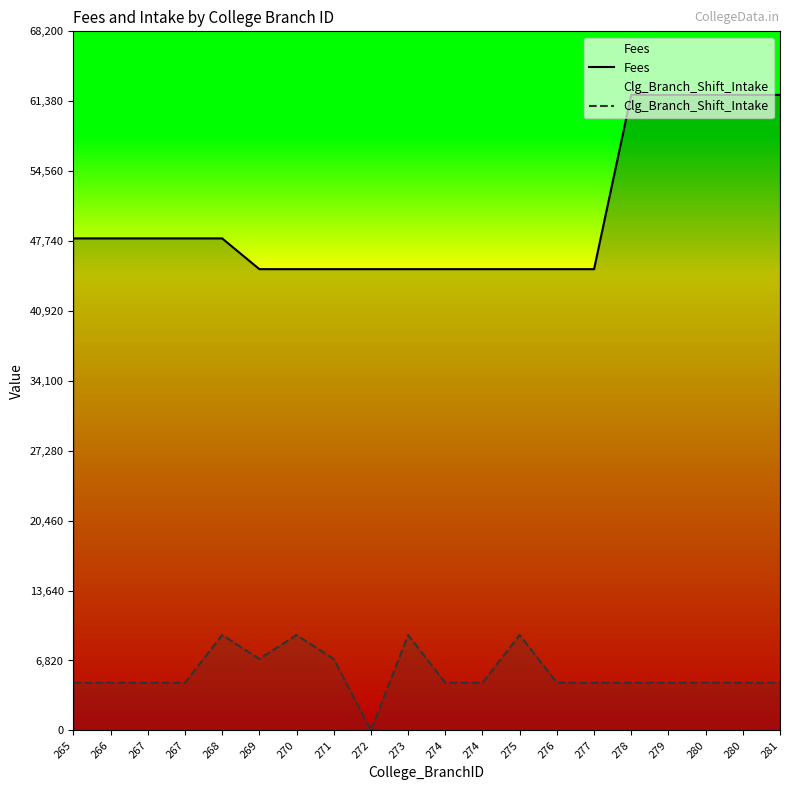

Where is Fees nearest to the value 53500?

265